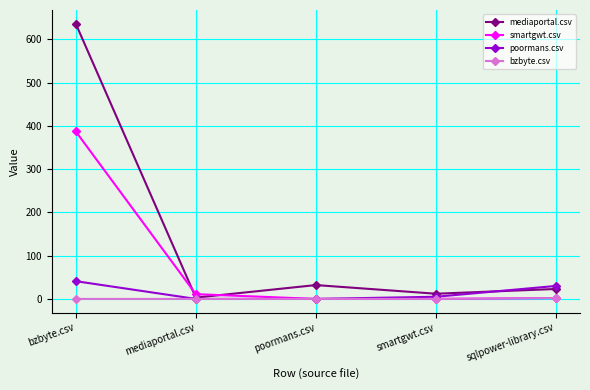

Which series ends up on top after the final intersection of smartgwt.csv and mediaportal.csv?

mediaportal.csv